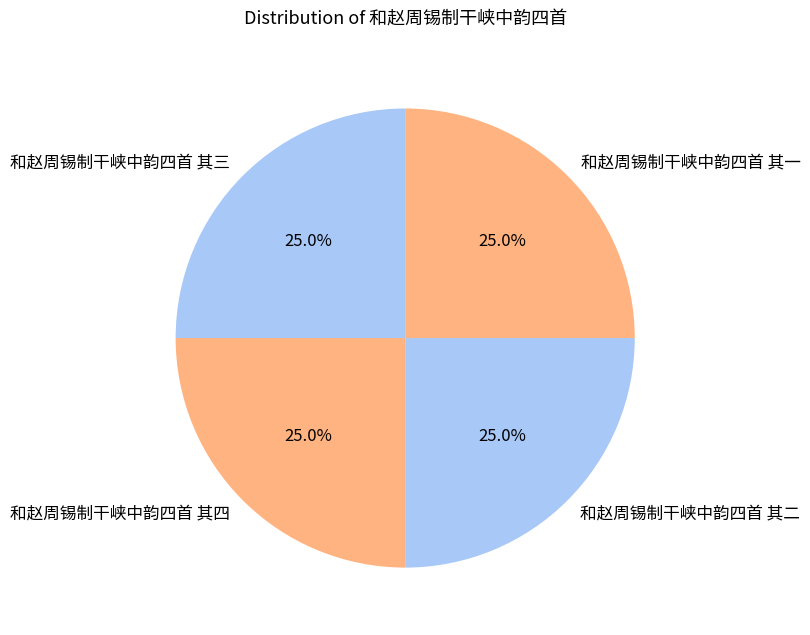

Count the number of slices in the pie.

4